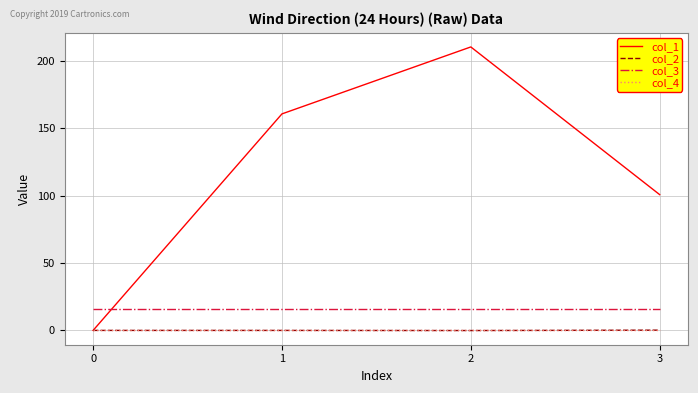

What is the greatest value displayed?

210.4